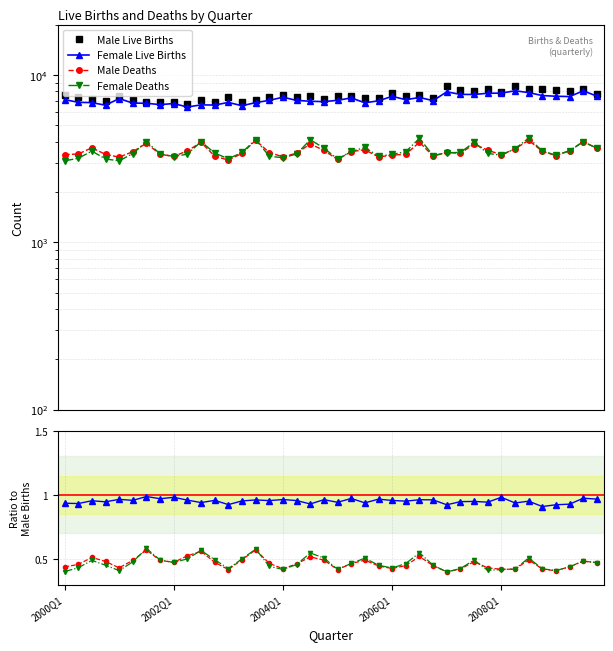

True or false: Male Live Births has more than 1 points higher than both neighbors.

True